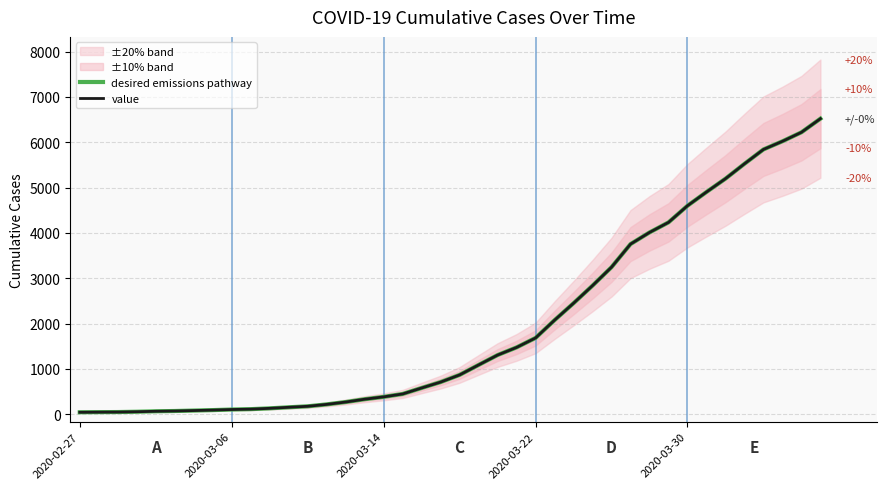

True or false: value and desired emissions pathway cross at least once.

False